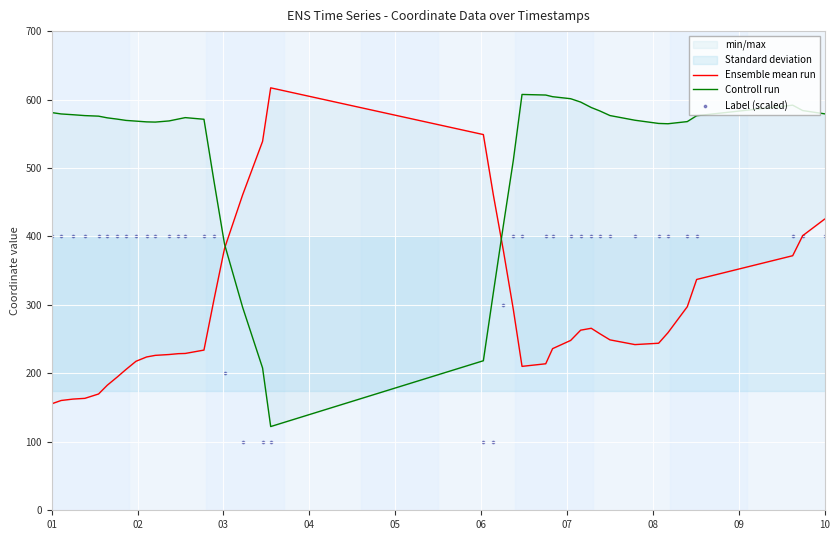

Which series contains the highest Y value?

Ensemble mean run